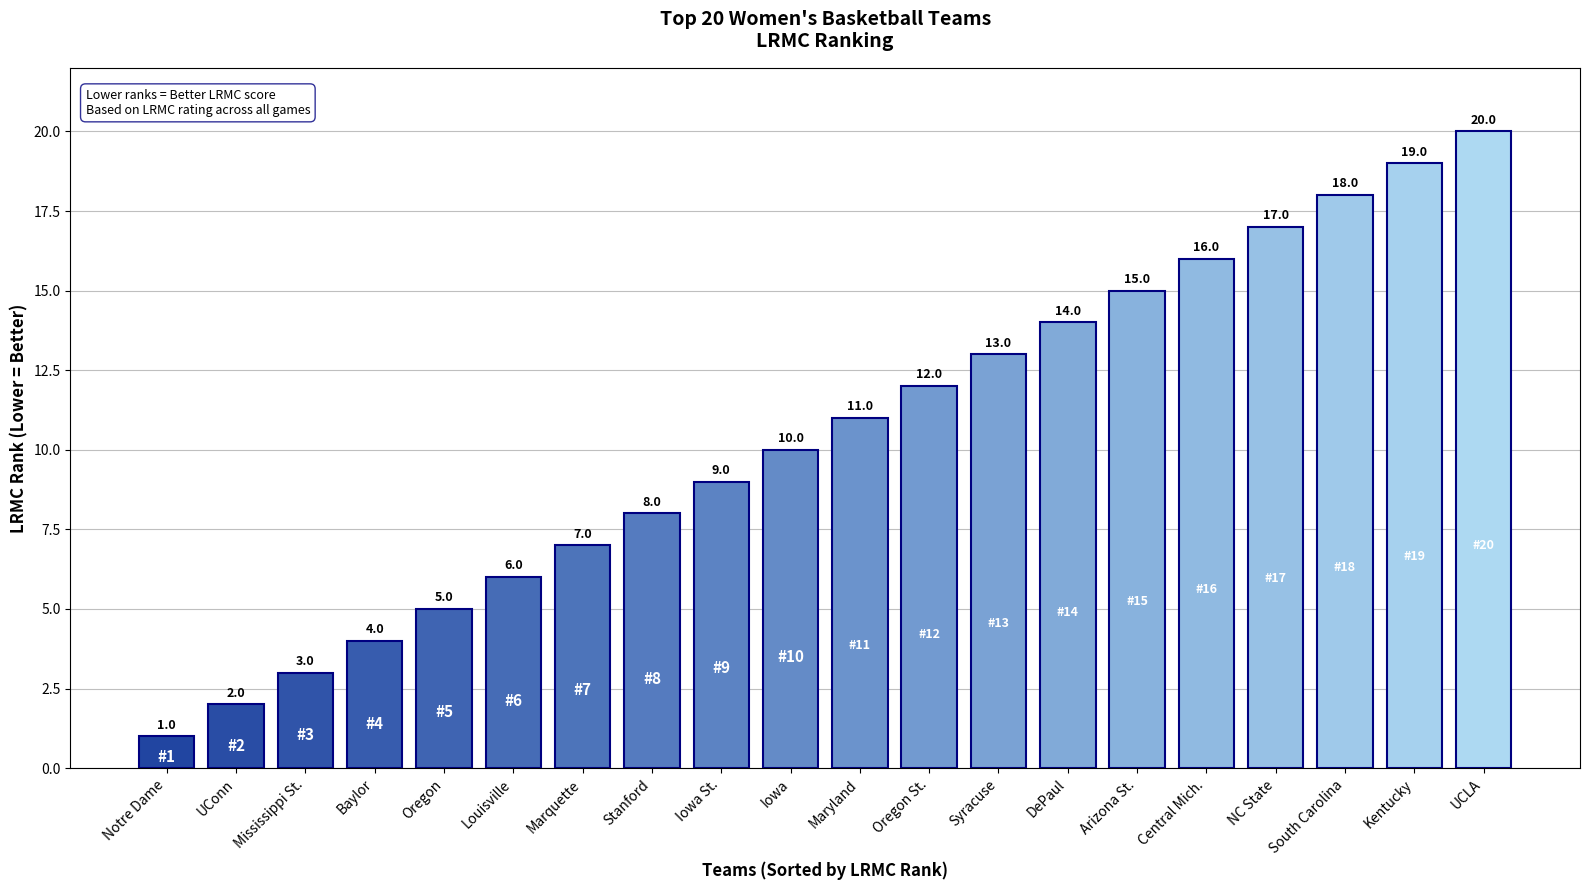

What is the label of the 13th bar from the right?

Stanford